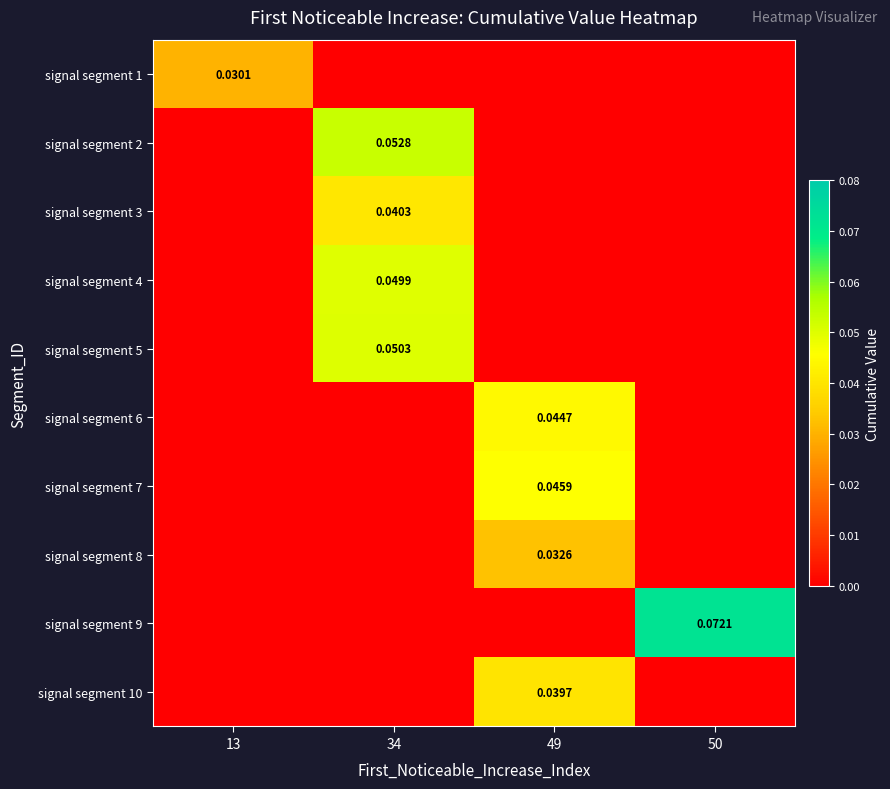

How many signal segment 3 values are between 0 and 1?

4